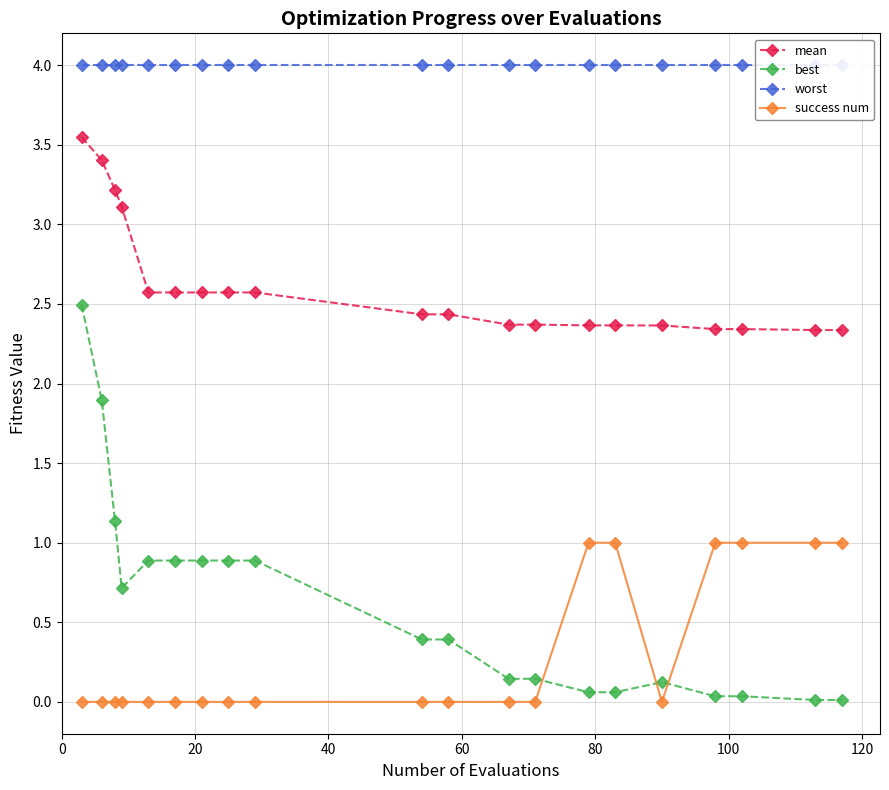

What is the average value of the best series?

0.6